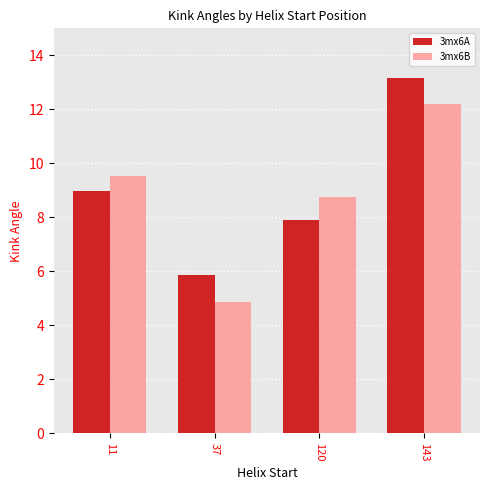

Reading left to right, list all the values displayed in this chart.

3mx6A: 9.0	5.8	7.9	13.1
3mx6B: 9.5	4.9	8.7	12.2